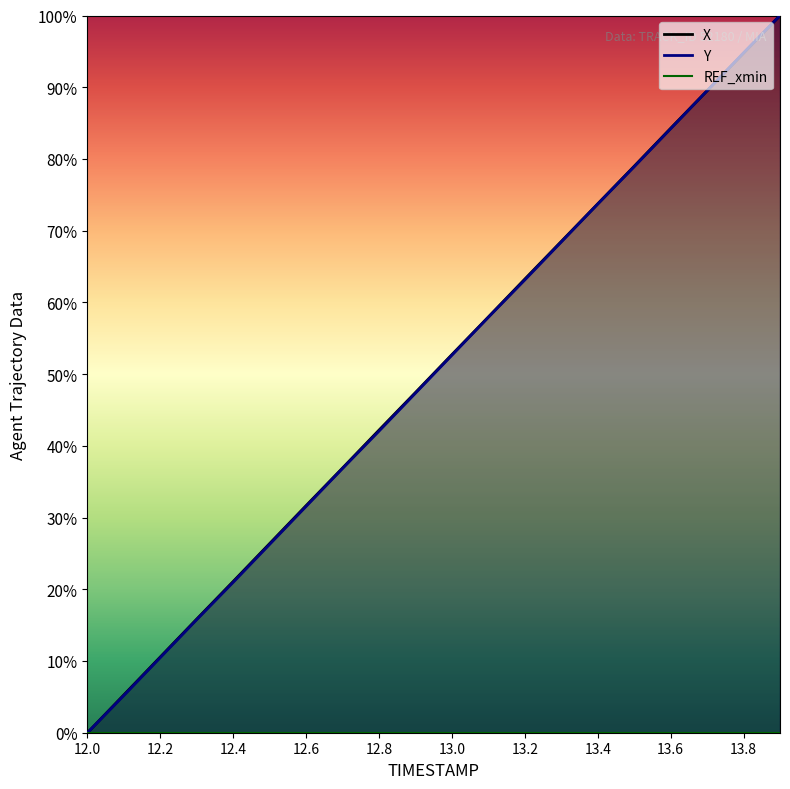

At 12.6, list the series in order from largest to smallest.

X, Y